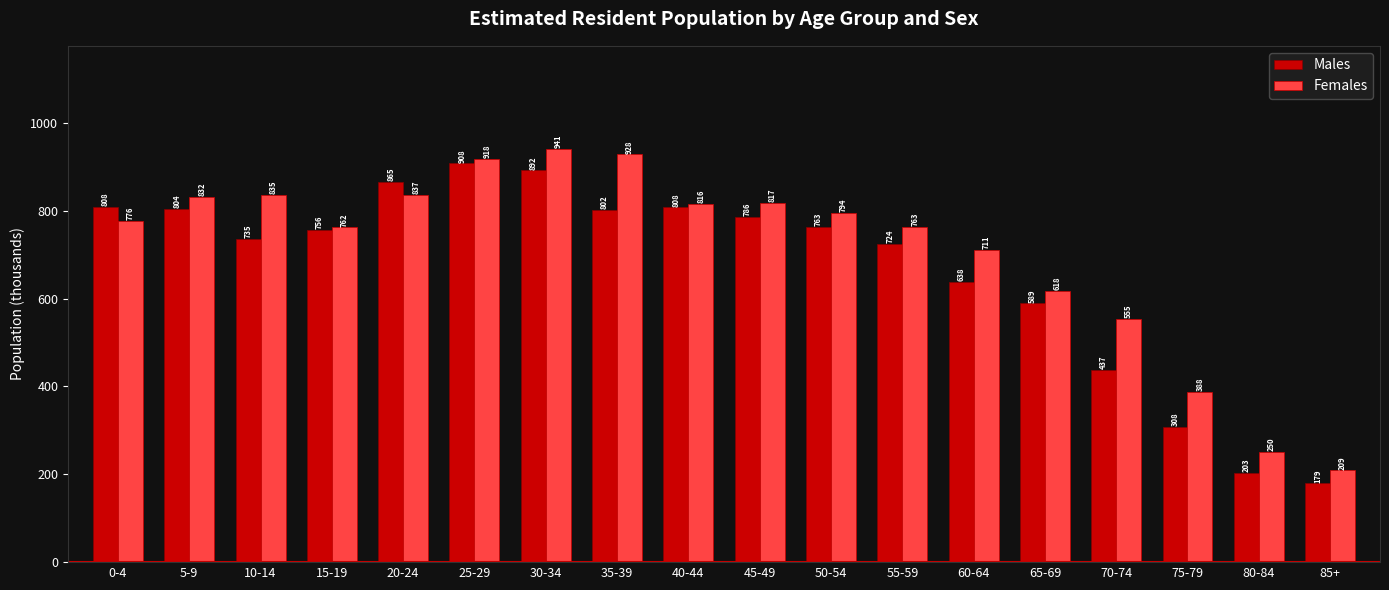

What are all the series names shown in the legend?

Males, Females